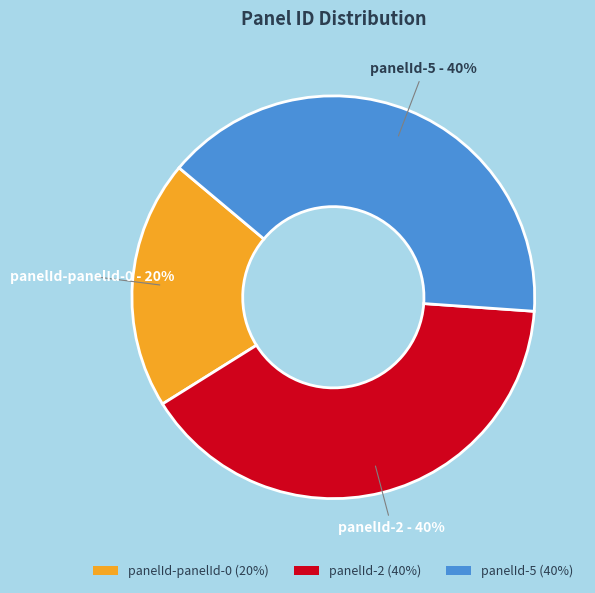

To the nearest percent, what is the difference between the panelId-panelId-0 (20%) and panelId-5 (40%) slice percentages?

20%